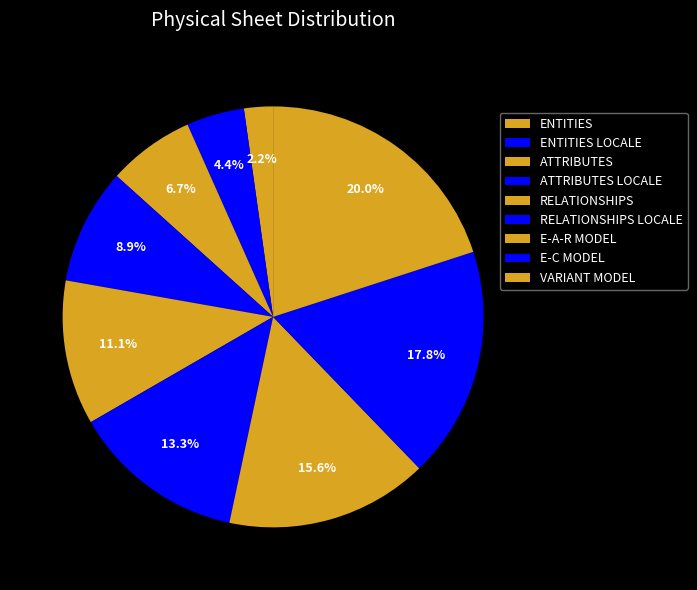

What percentage is NOT represented by ATTRIBUTES LOCALE?

91.1%